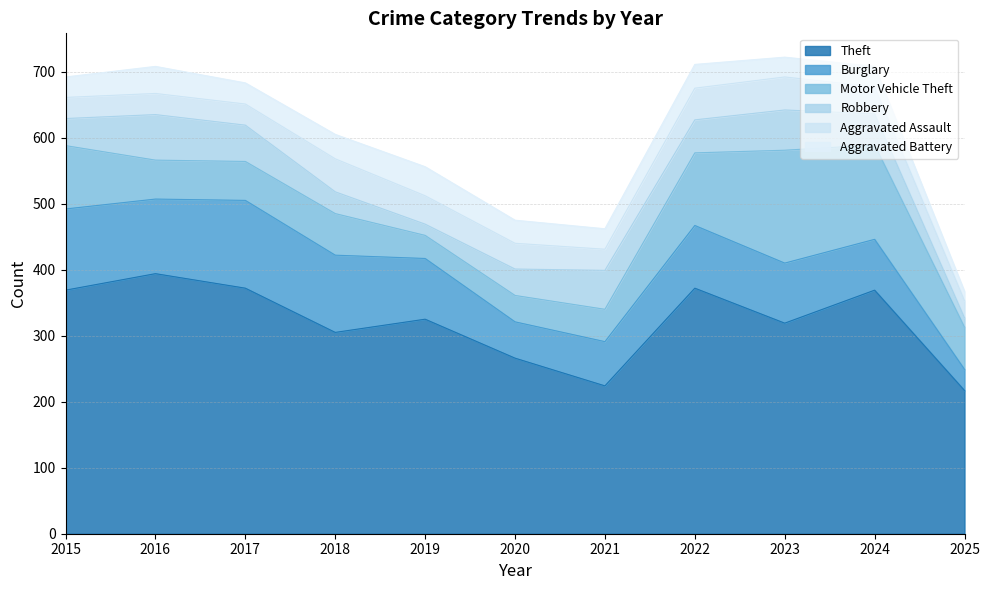

Which series has the largest total across all categories?

Theft